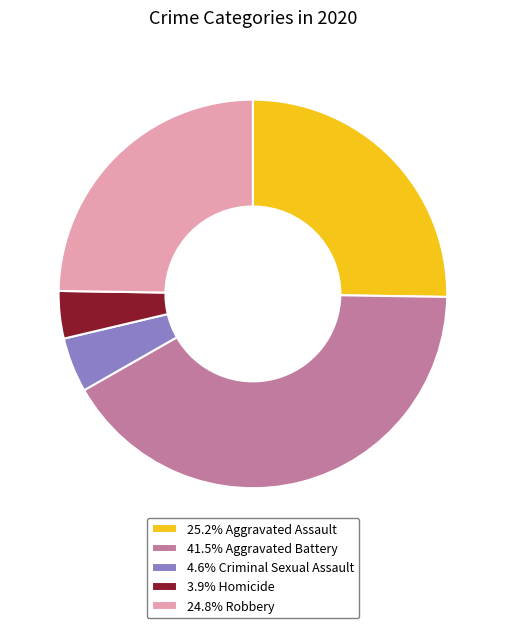

Does 41.5% Aggravated Battery represent more than half of the total?

No